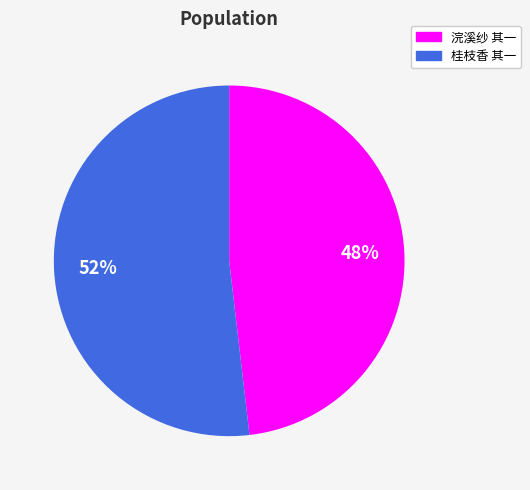

To the nearest percent, what portion does 桂枝香 其一 represent?

52%